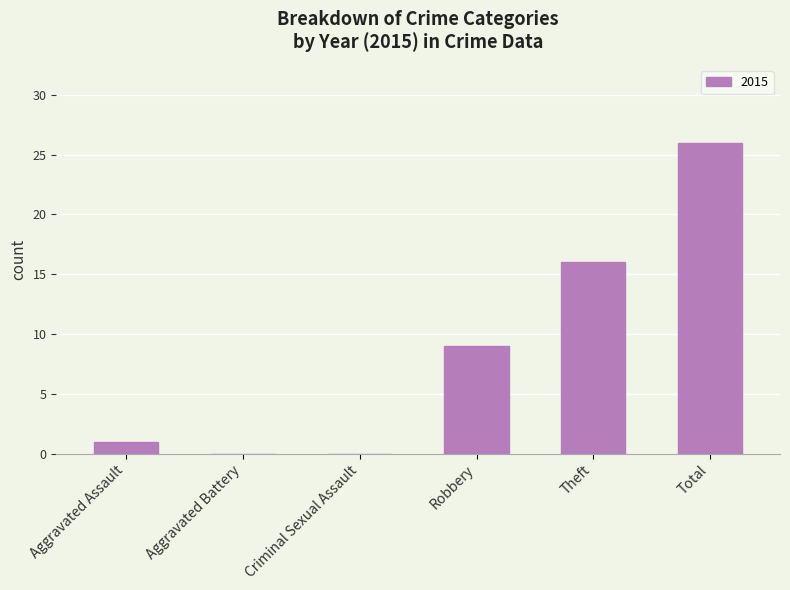

The value at Robbery is 9. True or false?

True